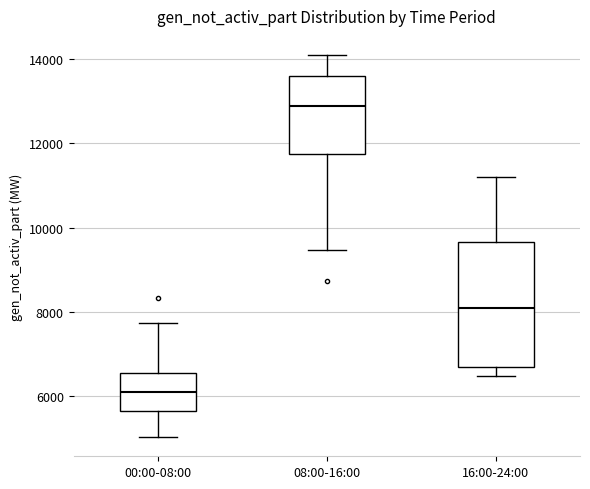

Reading left to right, read every box against the y-axis: the position of its median line, the range the box covers, and the ends of its whiskers. The values are not printed on the chart, so give them approximately, as read against the axis.

00:00-08:00: median 6200, box 5600 to 6600, whiskers 5000 to 7800
08:00-16:00: median 13000, box 11800 to 13600, whiskers 9400 to 14200
16:00-24:00: median 8200, box 6600 to 9600, whiskers 6400 to 11200